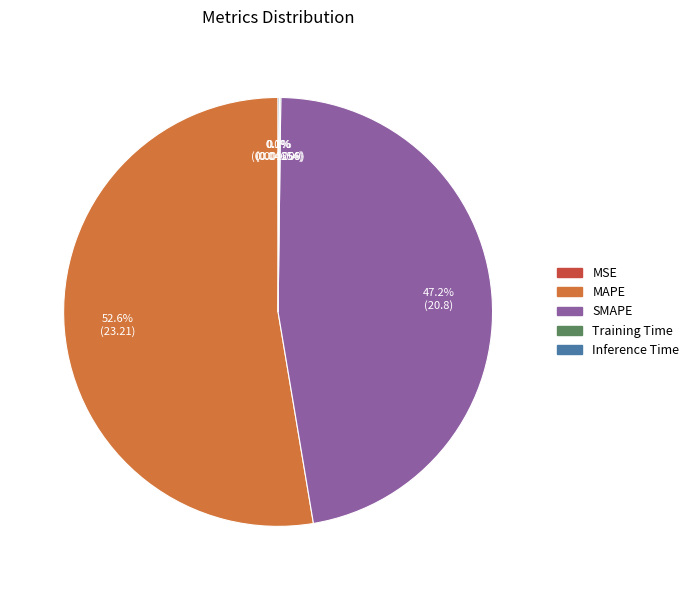

Which slice is the largest?

MAPE